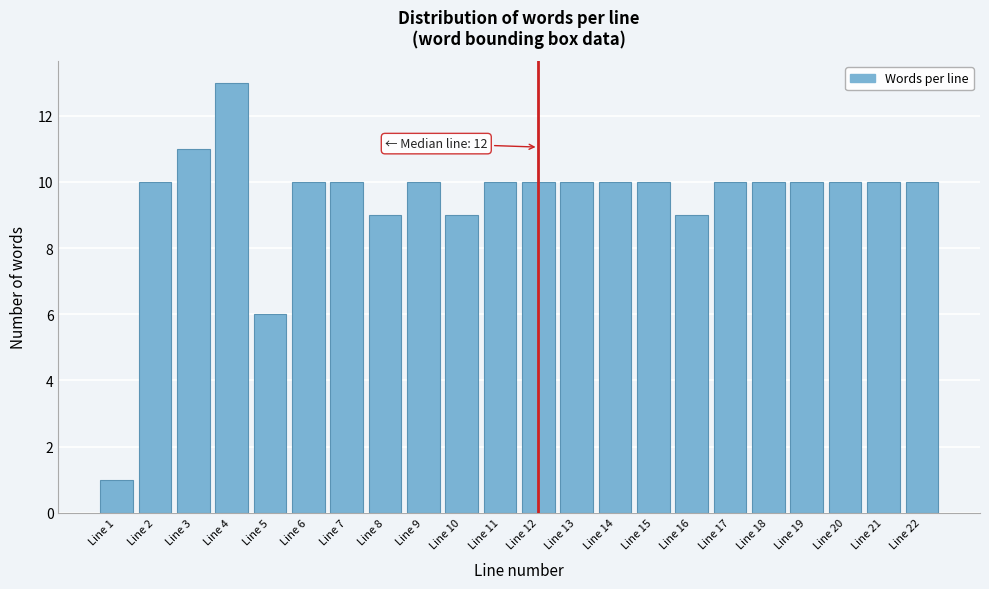

Reading left to right, list all the values displayed in this chart.

Line 1=1	Line 2=10	Line 3=11	Line 4=13	Line 5=6	Line 6=10	Line 7=10	Line 8=9	Line 9=10	Line 10=9	Line 11=10	Line 12=10	Line 13=10	Line 14=10	Line 15=10	Line 16=9	Line 17=10	Line 18=10	Line 19=10	Line 20=10	Line 21=10	Line 22=10